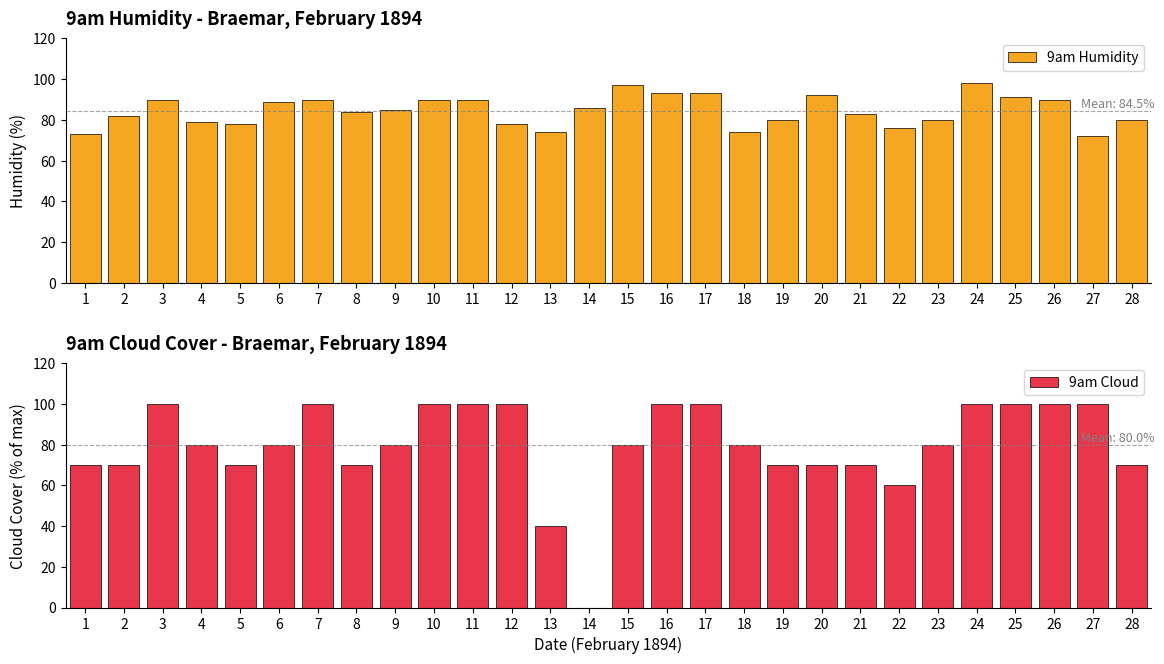

At which category does the chart reach its minimum across all series?

14